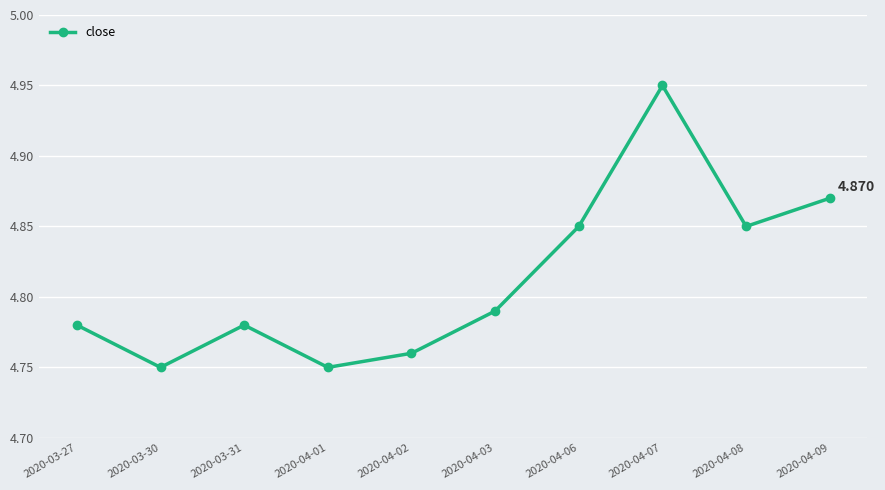

What is the label of the 3rd point from the right?

2020-04-07